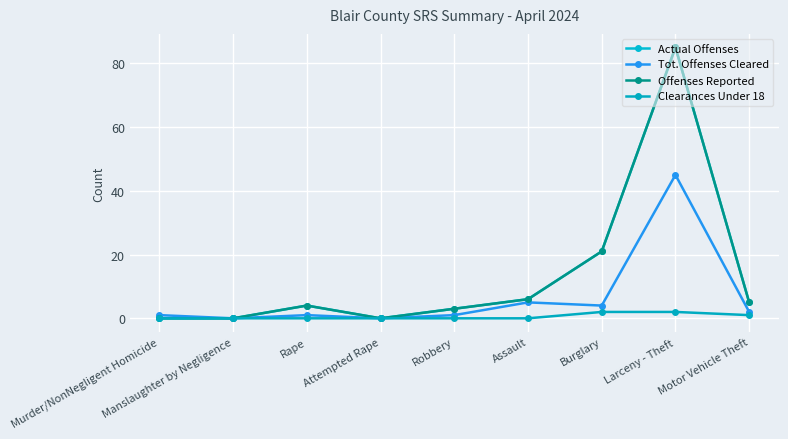

What are all the series names shown in the legend?

Actual Offenses, Tot. Offenses Cleared, Offenses Reported, Clearances Under 18